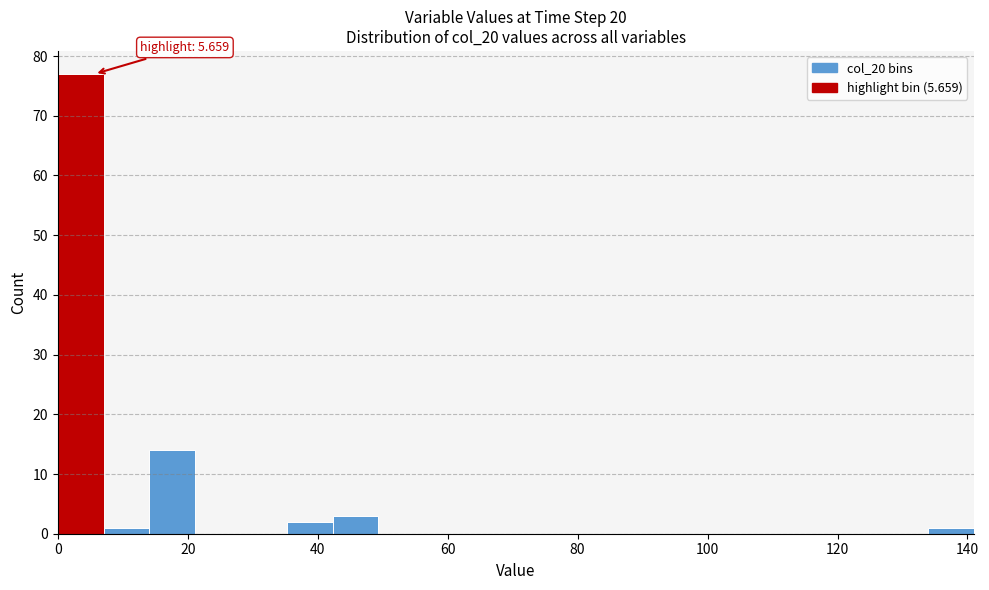

Around what value on the x-axis is the tallest bar? Give the approximate position of its centre, as read against the axis.

4